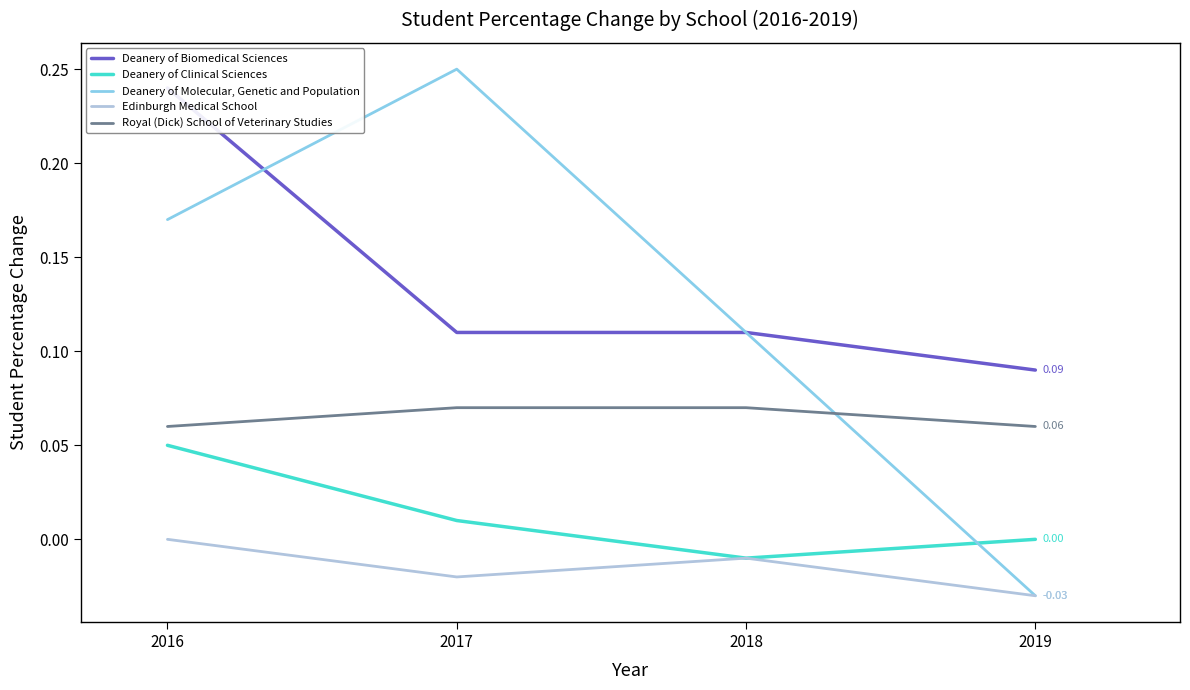

Where do Deanery of Molecular, Genetic and Population and Royal (Dick) School of Veterinary Studies first cross each other?

2018 and 2019